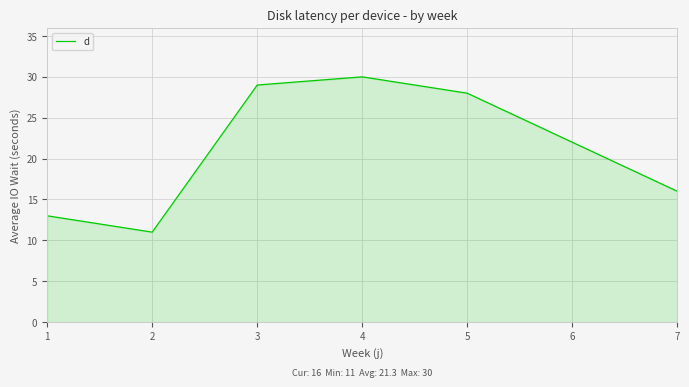

What is the difference between the values at 7 and 5?

12